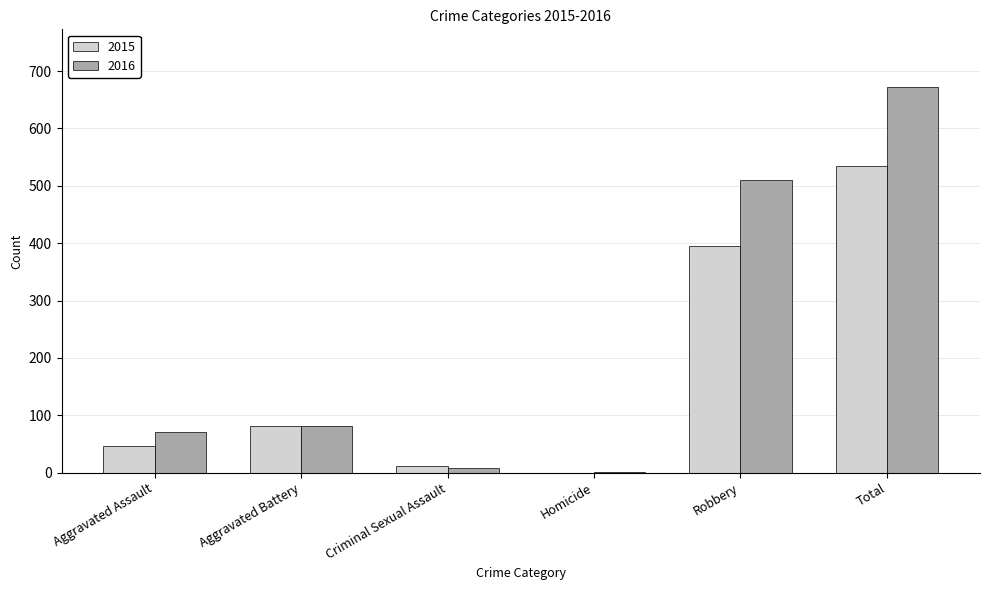

Which series changed the most between Aggravated Assault and Aggravated Battery?

2015